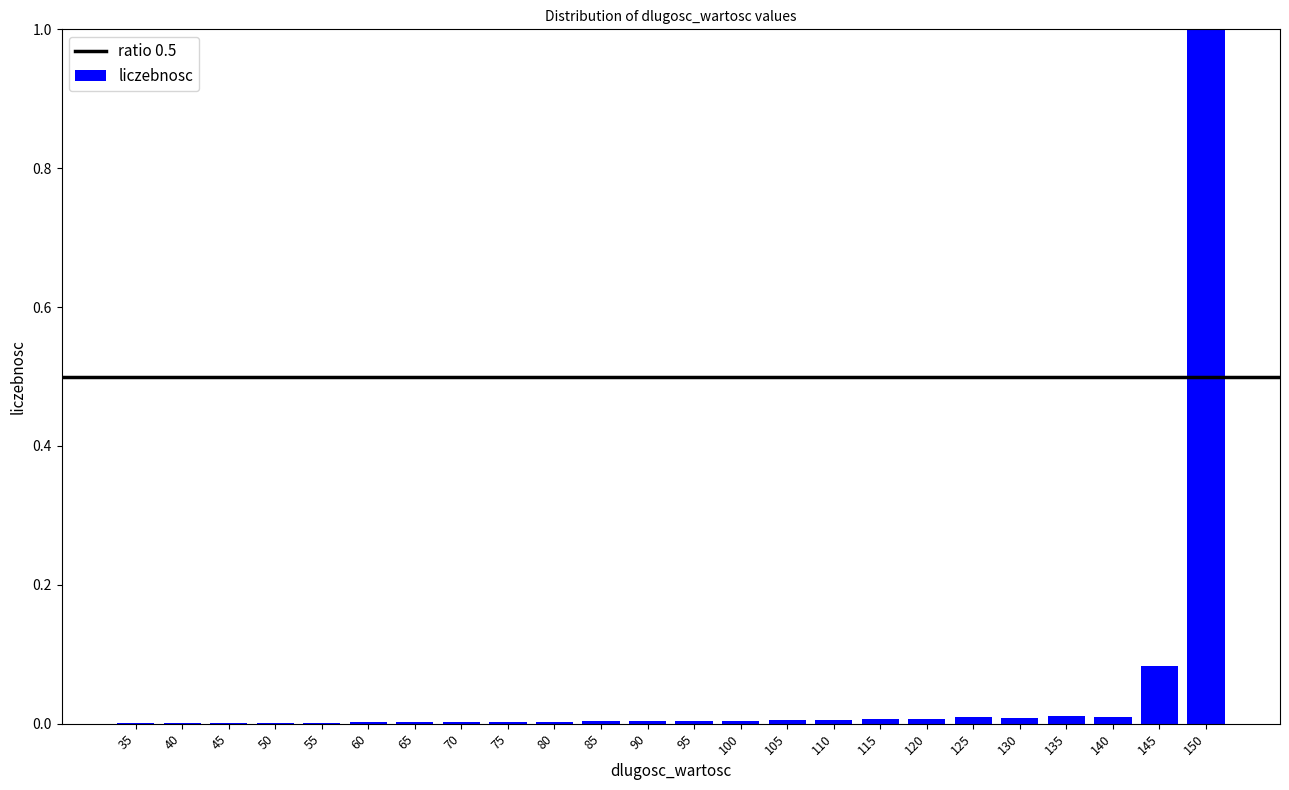

What is the maximum value shown in the chart?

1.0